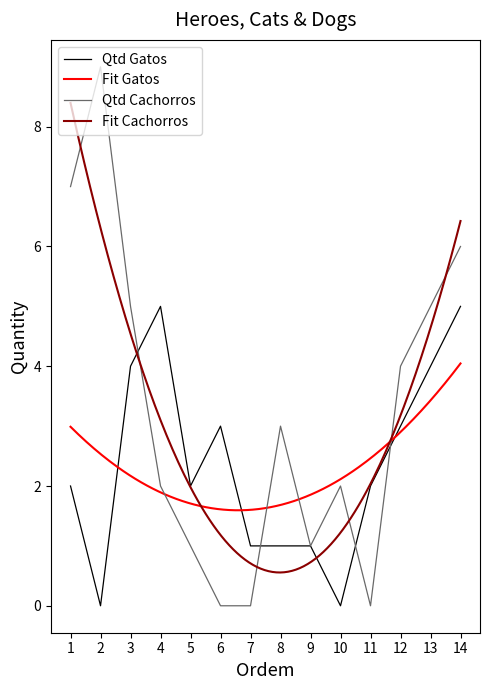

The value of Qtd Cachorros at 2 is 12. True or false?

False